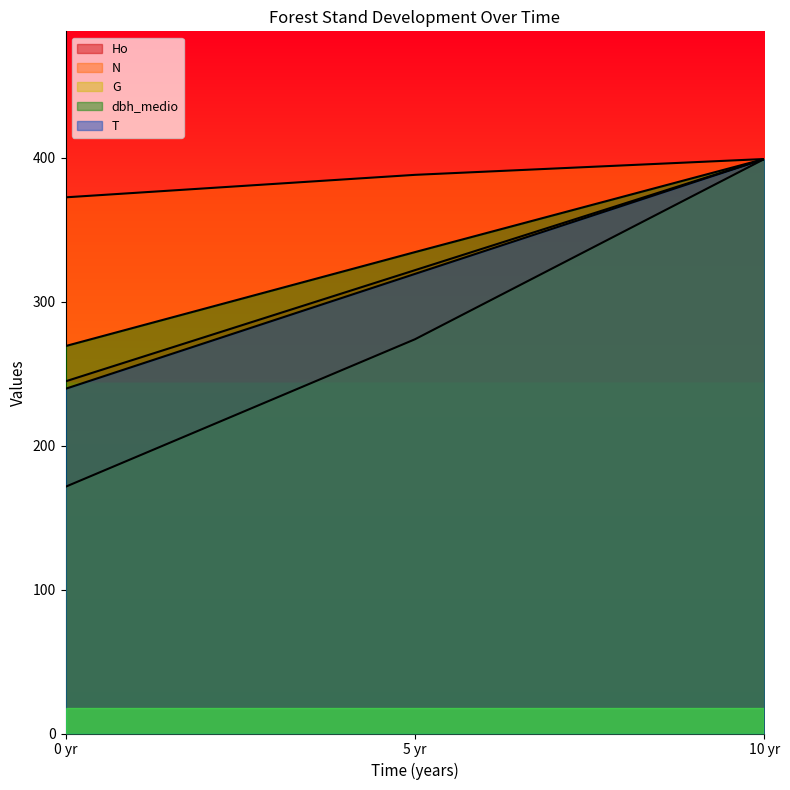

The value of Ho at 0 yr is 239.4. True or false?

True